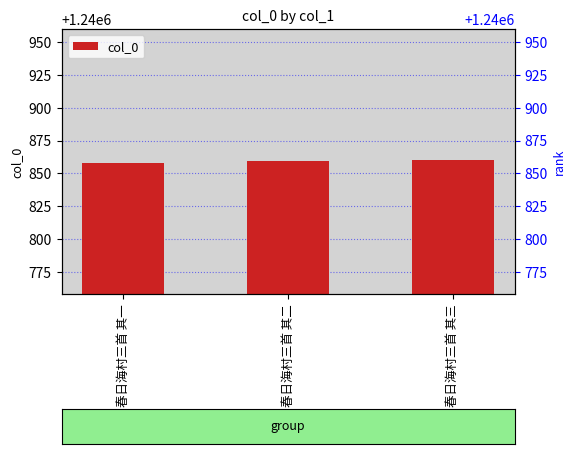

Where does the data first go above 1240859?

春日海村三首 其三